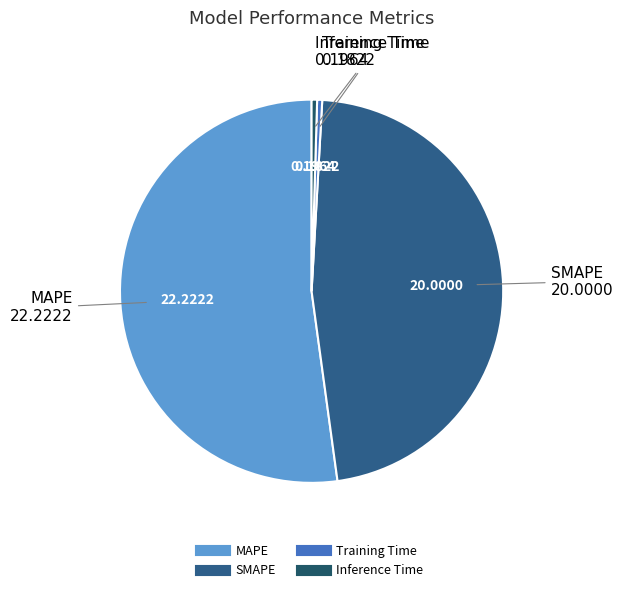

Which has a higher value, SMAPE or Training Time?

SMAPE